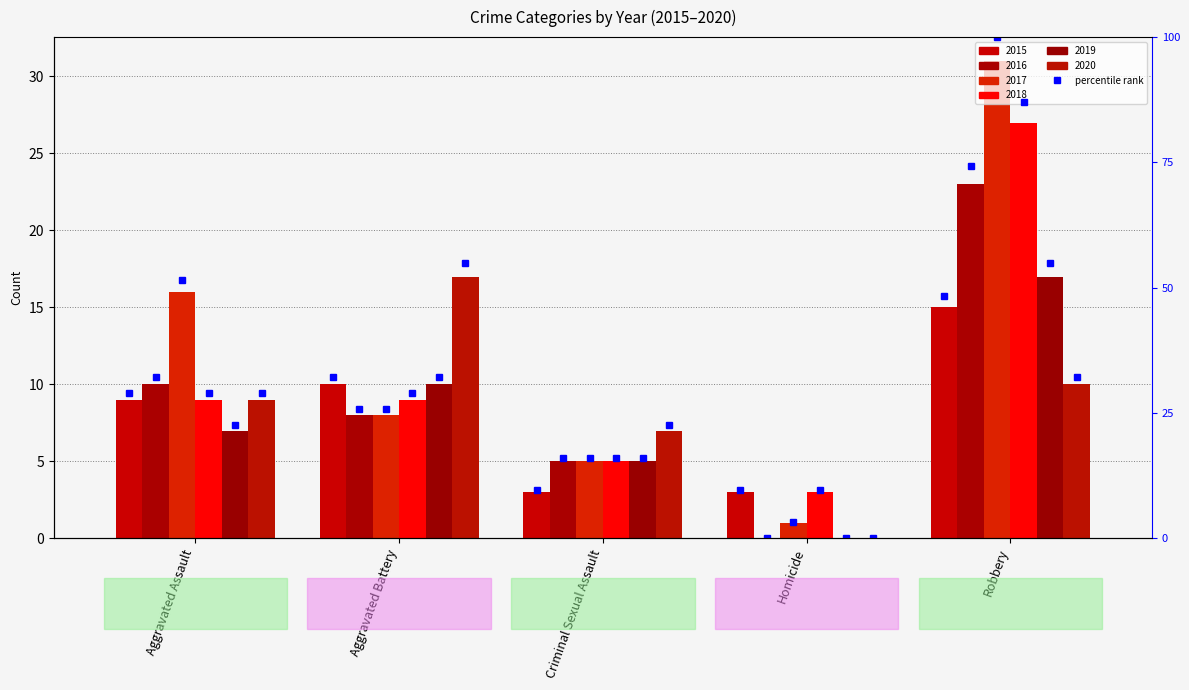

What is the lowest value of the 2018 series?

3